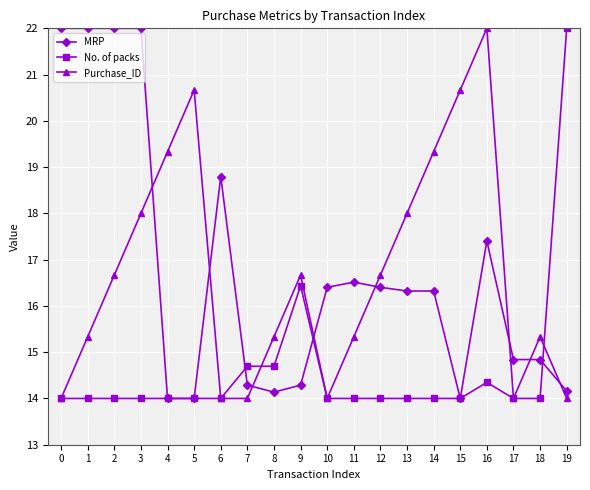

How many categories are shown in the chart?

20